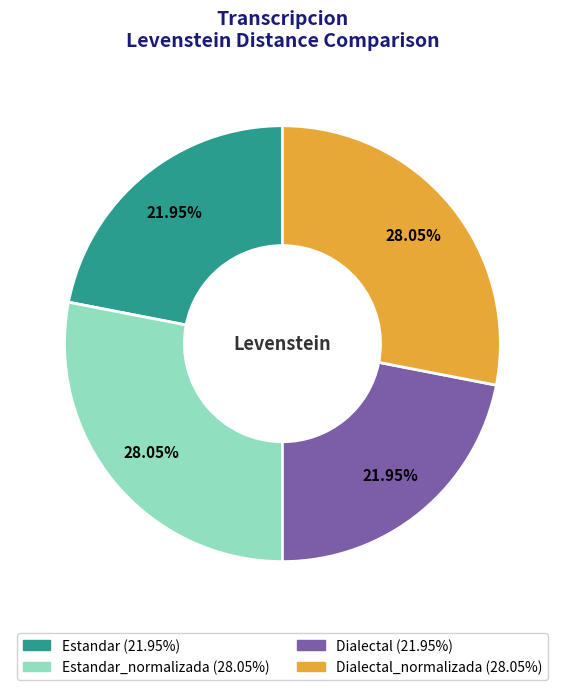

Is there any slice that represents more than half of the pie?

No